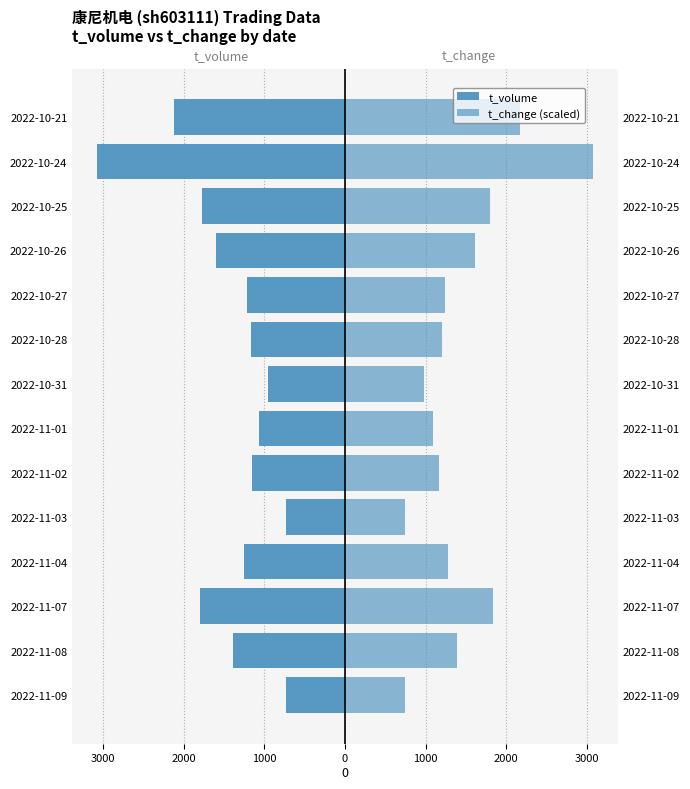

Is the value of t_volume at 2022-11-04 greater than the value of t_change (scaled) at 2022-11-03?

No